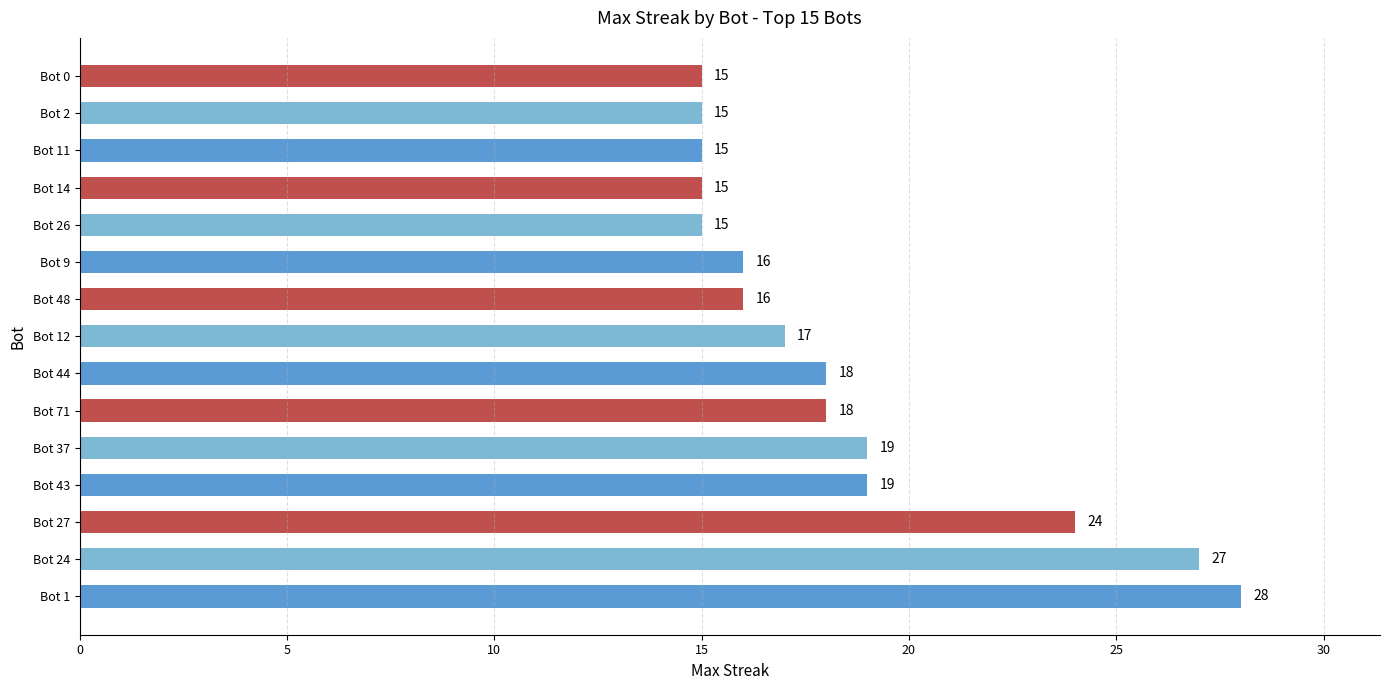

How many values are below 17?

7